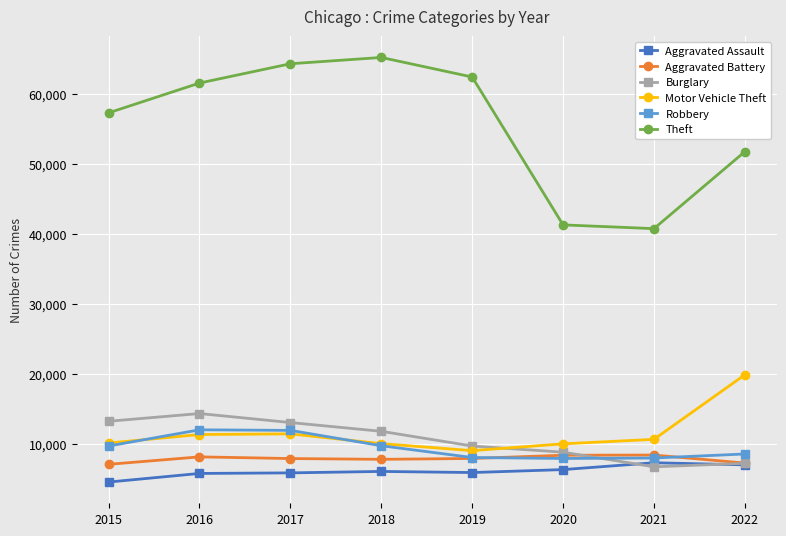

Read the Theft value at 2022.

51796